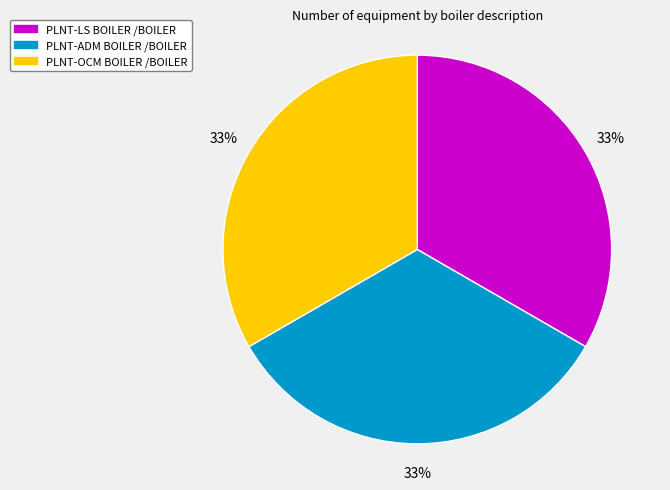

Does PLNT-ADM BOILER /BOILER account for over 50% of the chart?

No